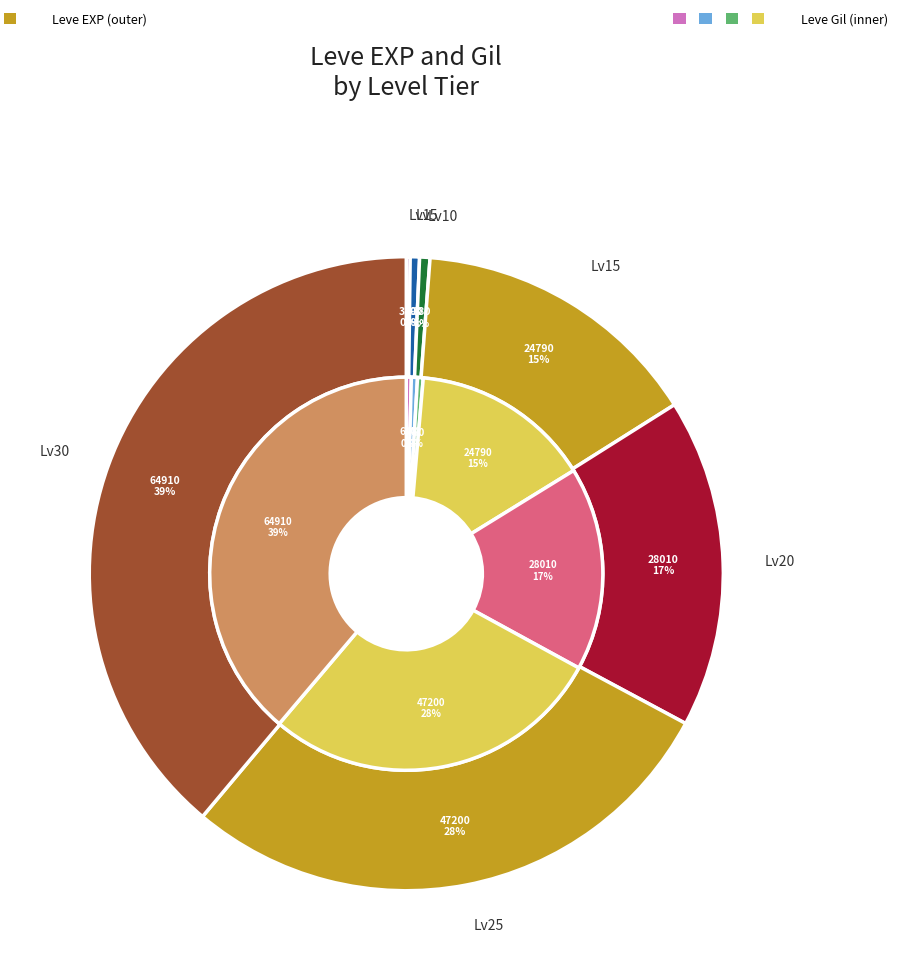

The 3 slice represents 26% of the pie. True or false?

False